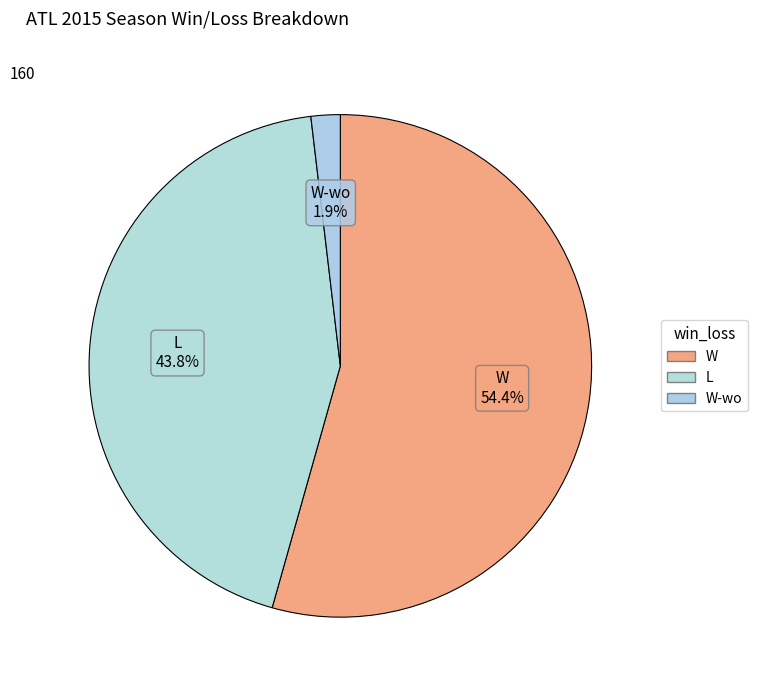

Count the number of slices in the pie.

3